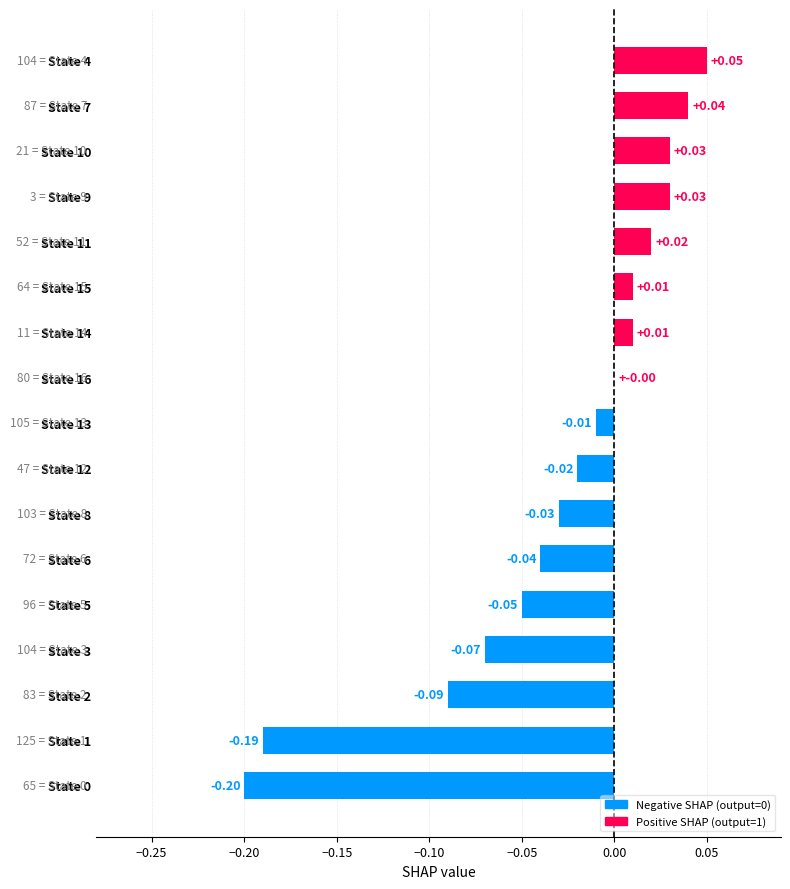

What is the sum of all values?

-0.5